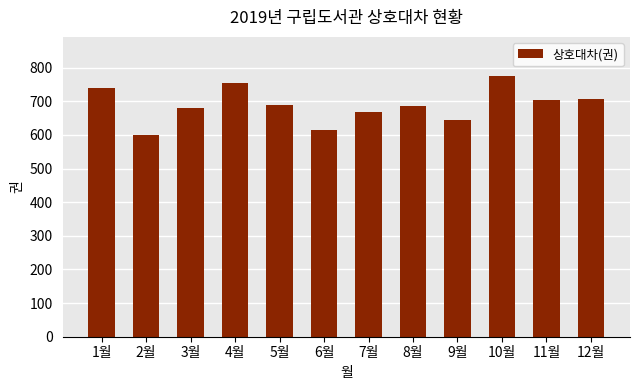

Is it true that the value at 6월 is 250?

False